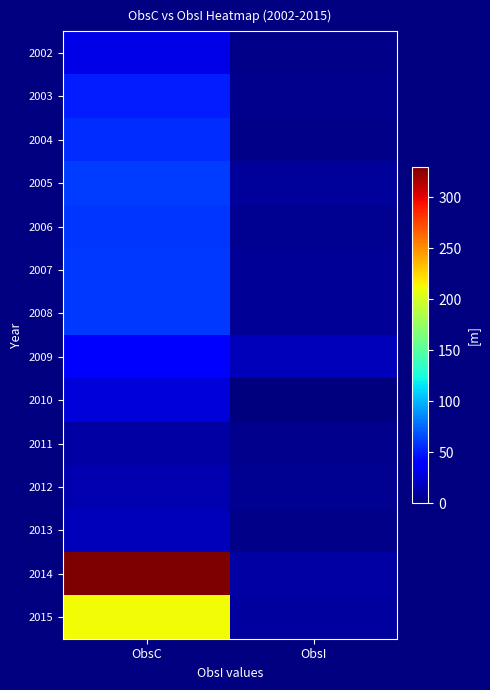

At which category is the sum across all series the highest?

ObsC